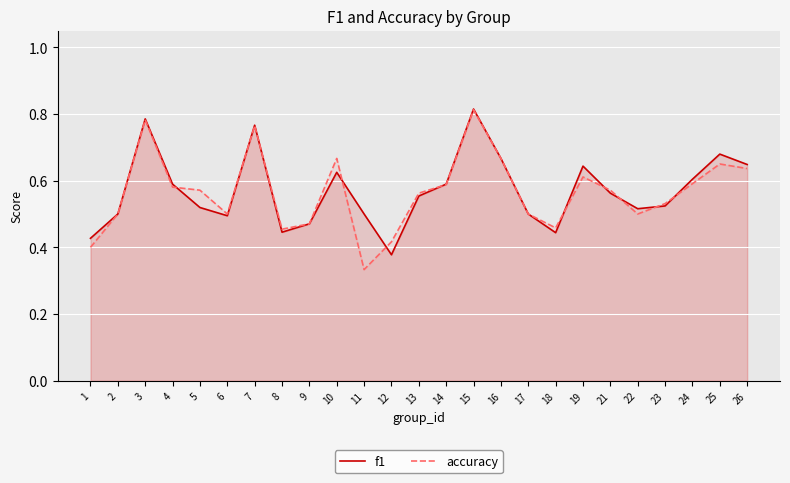

In f1, how many points are higher than both neighbors (excluding endpoints)?

6